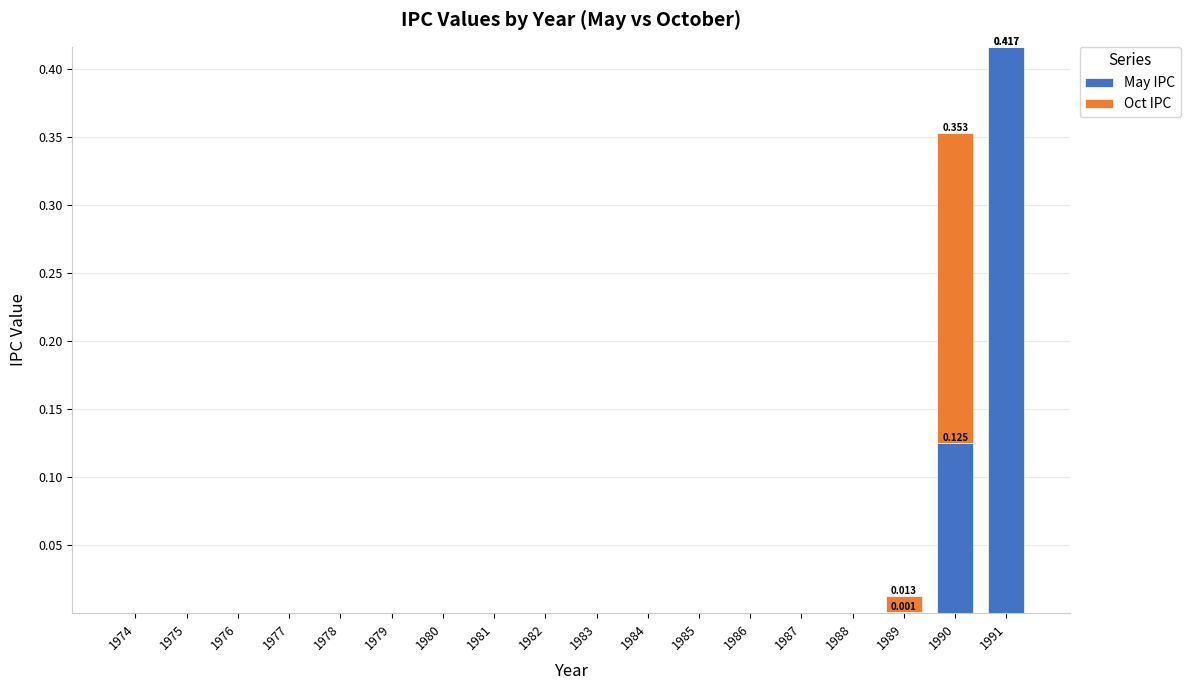

Are the bars grouped side by side (vs. stacked)?

No